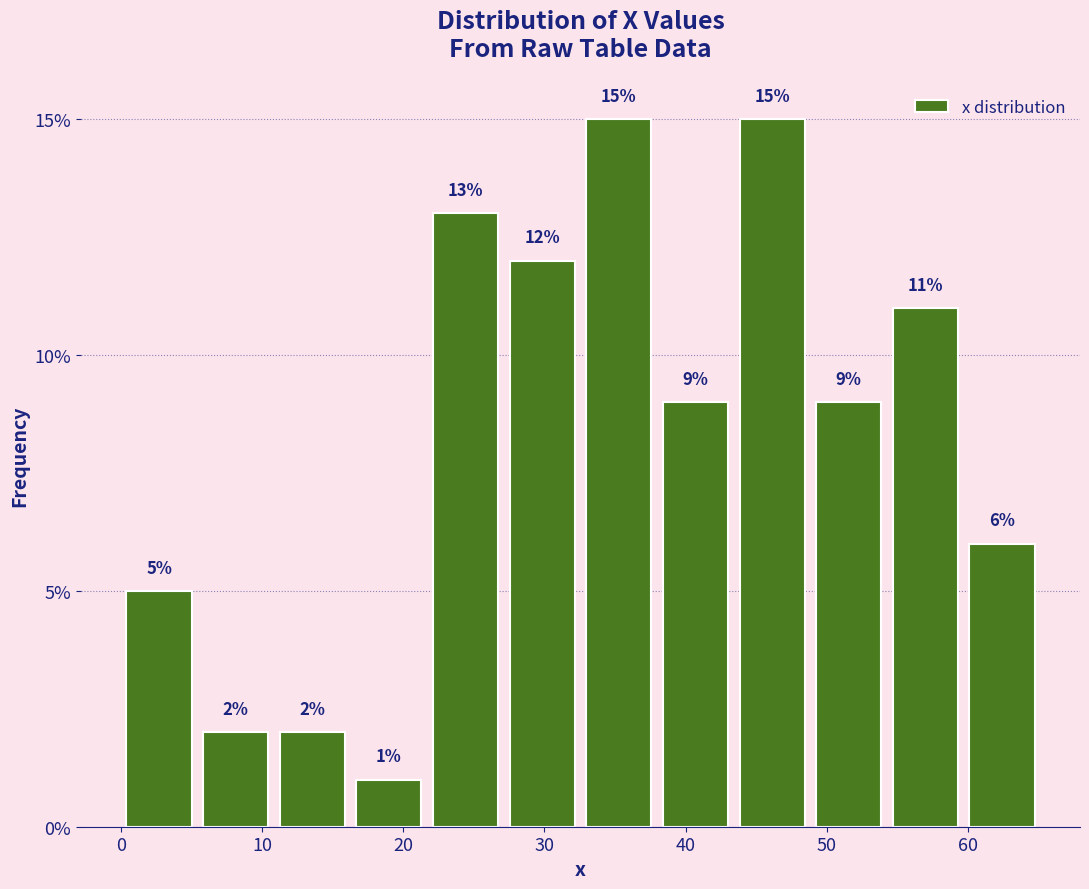

Reading left to right, list every bar in this chart as the range it spans on the x-axis followed by its height. The bar edges are not printed on the chart, so give them approximately, as read against the axis.

0 to 5: 5
5 to 11: 2
11 to 16: 2
16 to 22: 1
22 to 27: 13
27 to 33: 12
33 to 38: 15
38 to 43: 9
43 to 49: 15
49 to 54: 9
54 to 60: 11
60 to 65: 6